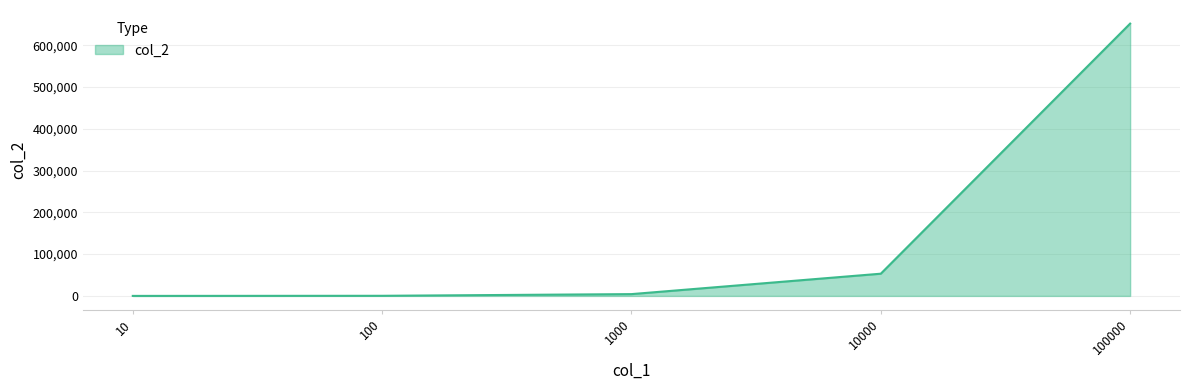

What is the sum of all values?

709509